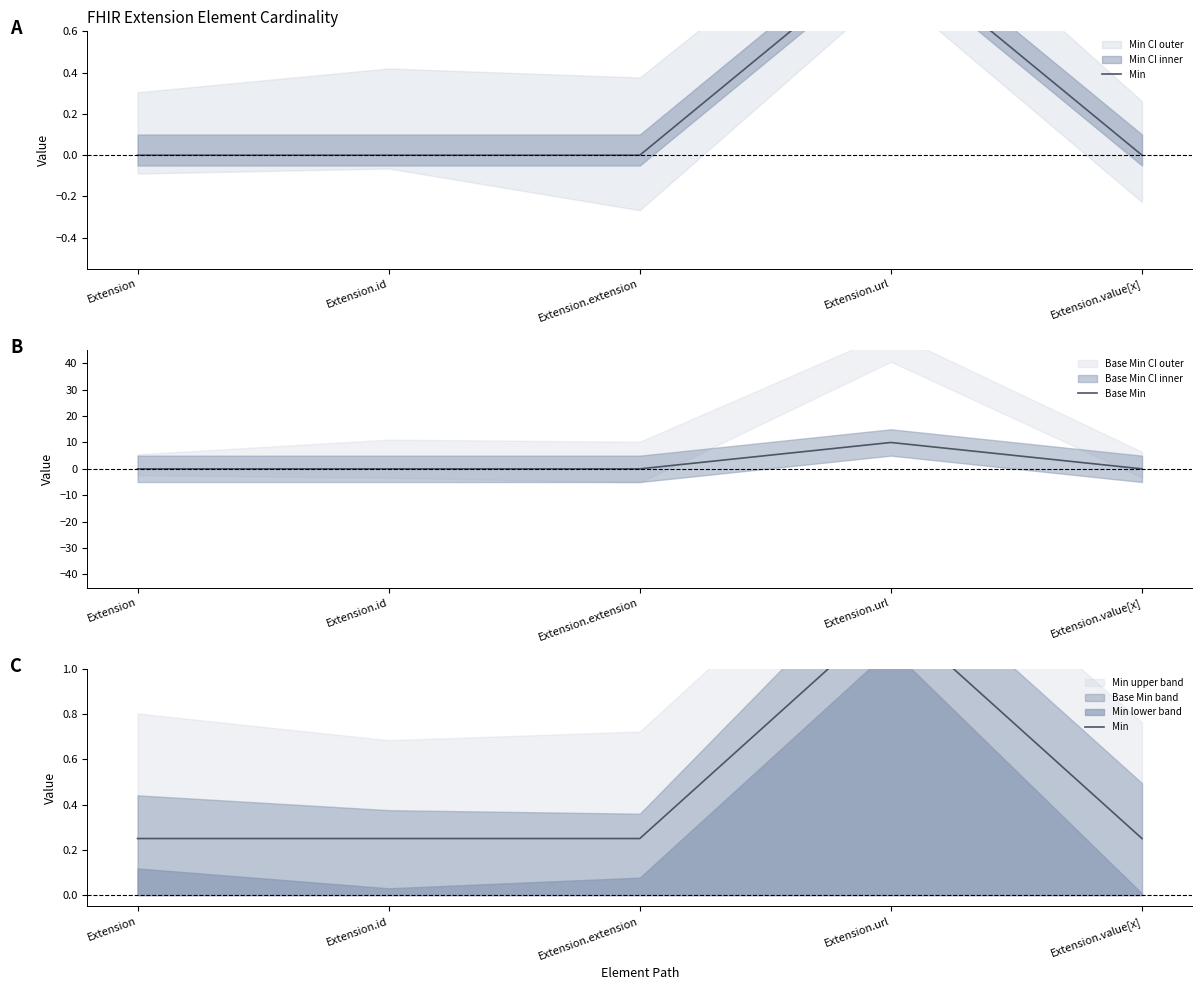

The value of Base Min at Extension.id is 0. True or false?

True